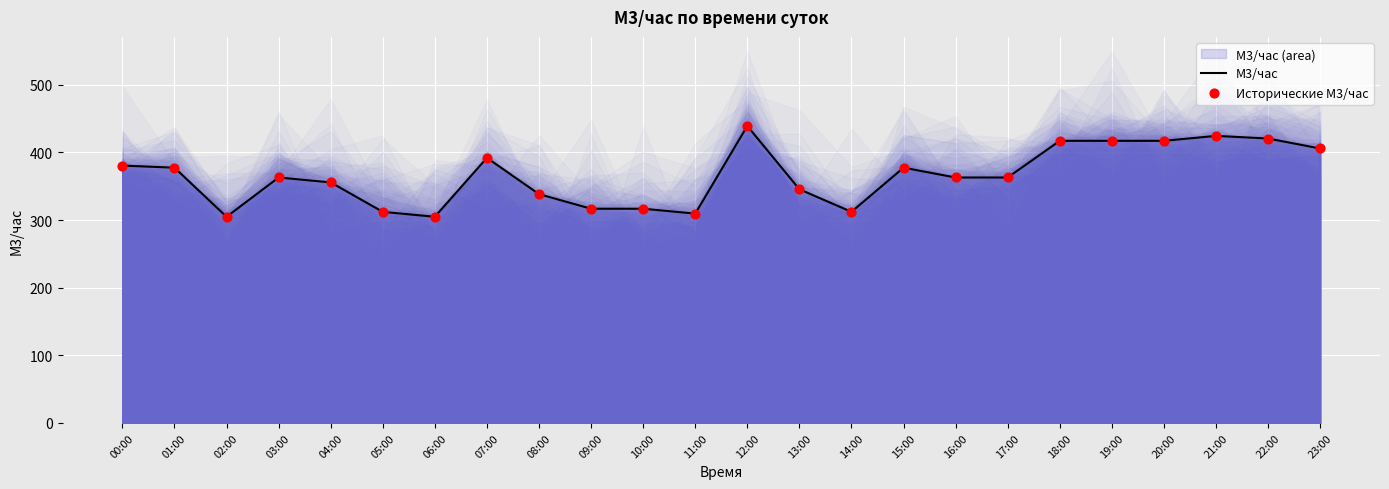

At how many categories does at least one series exceed 401?

7